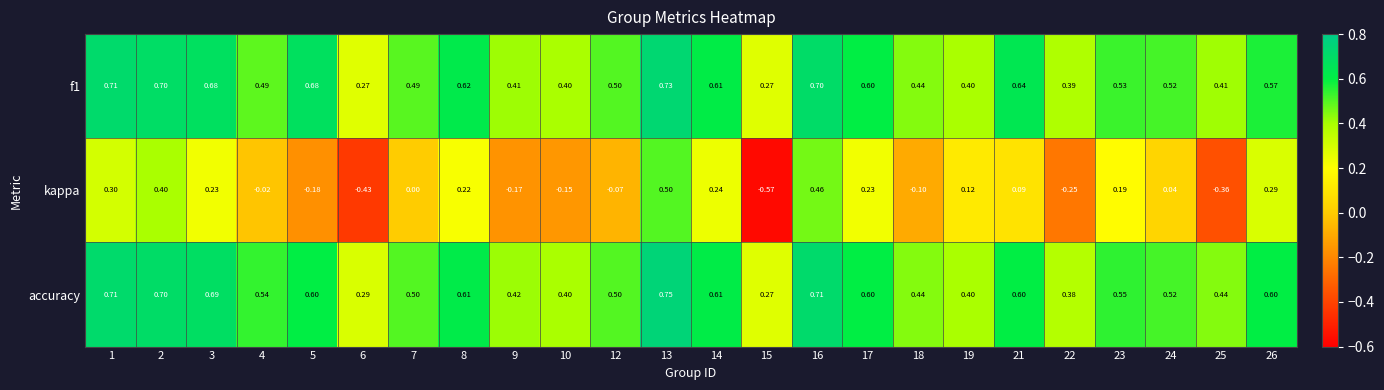

Is the value of accuracy at 7 greater than the value of f1 at 1?

No